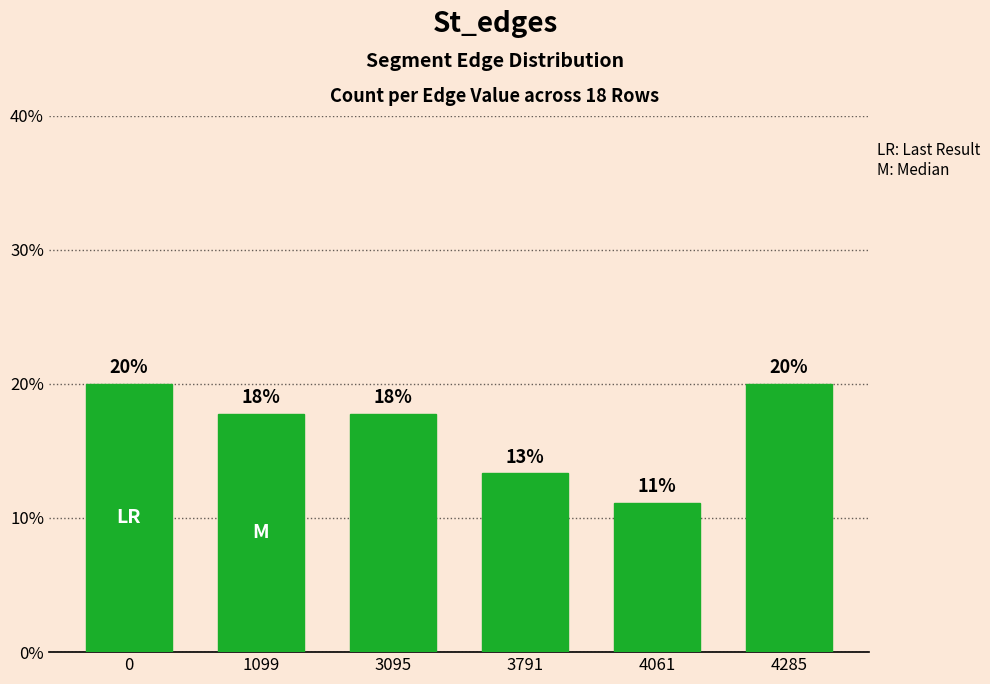

What is the difference between the maximum and minimum values?

8.9